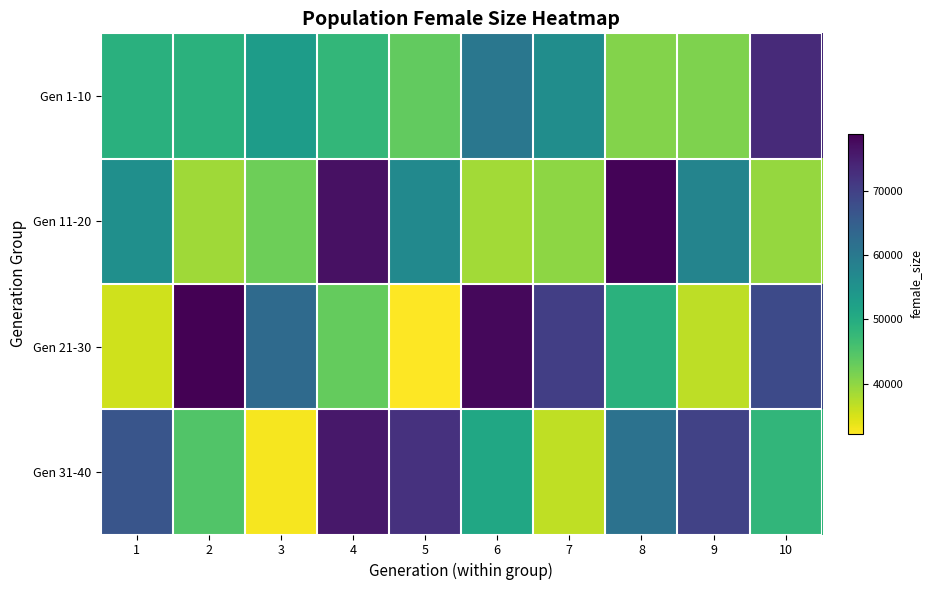

Which series has the widest spread of values?

Gen 21-30